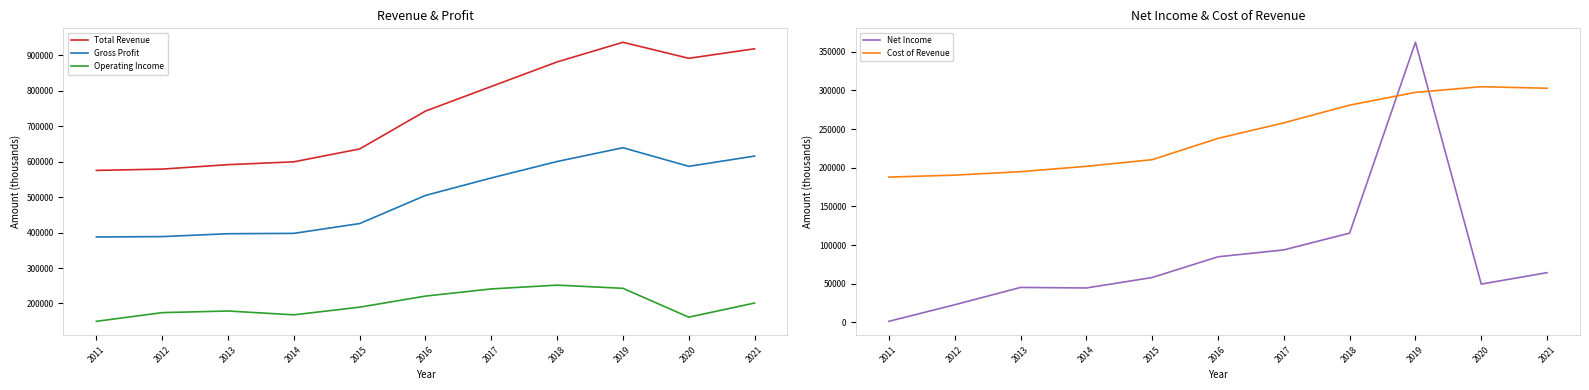

What is the highest value of the Operating Income series?

251700